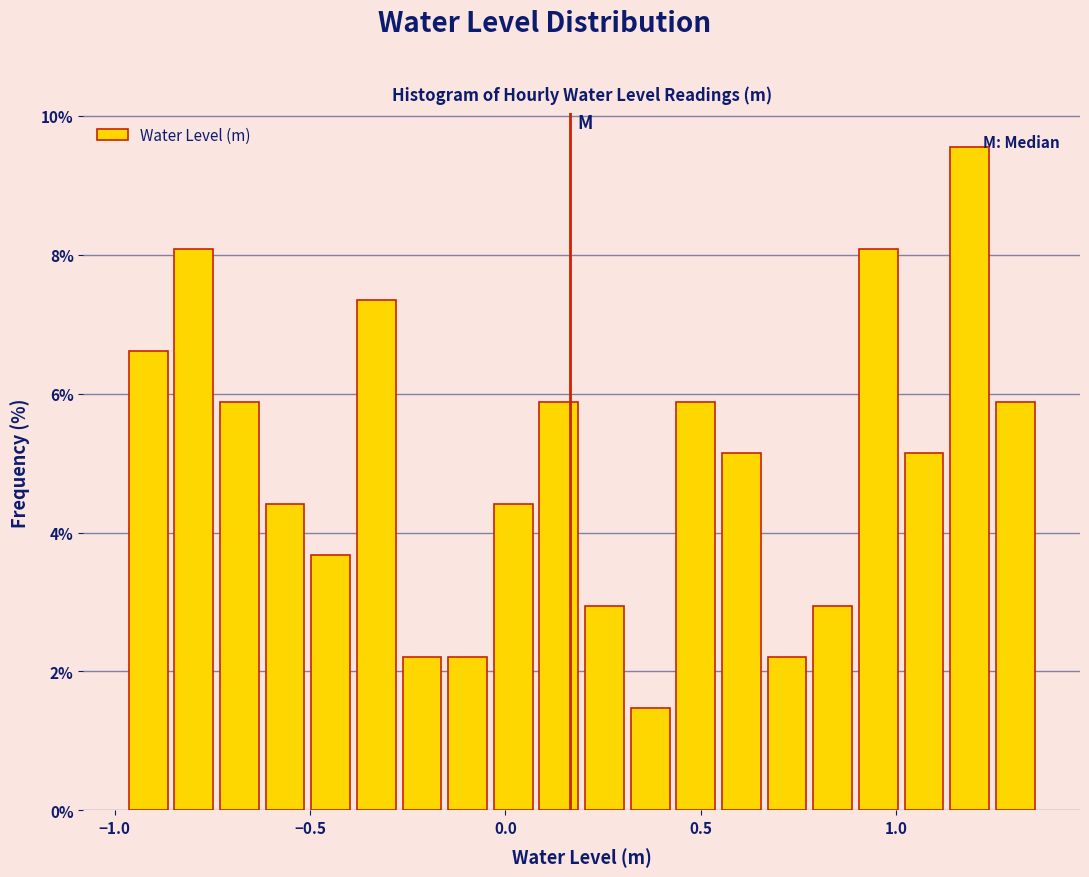

Read against the x-axis, roughly where is the centre of the tallest bar?

1.20